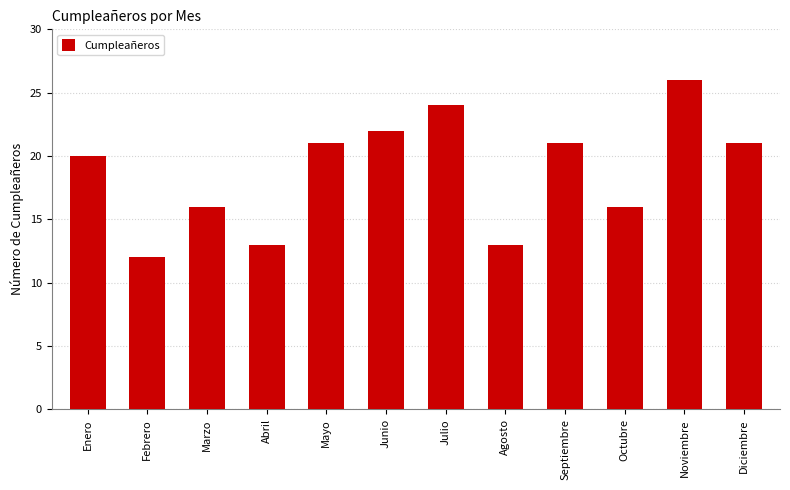

At which category does the chart reach its peak across all series?

Noviembre